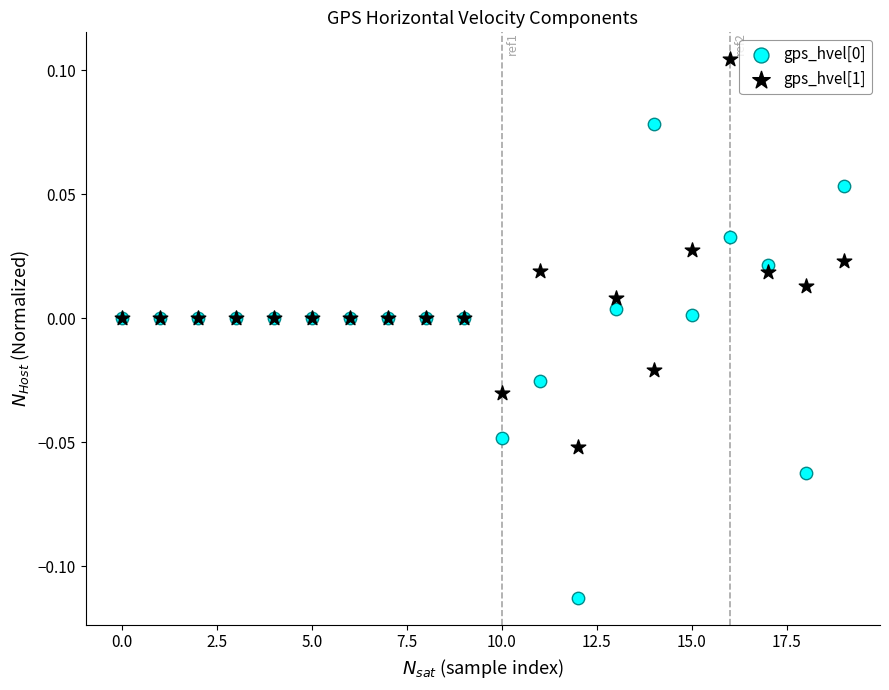

Which series reaches the maximum Y coordinate?

gps_hvel[1]